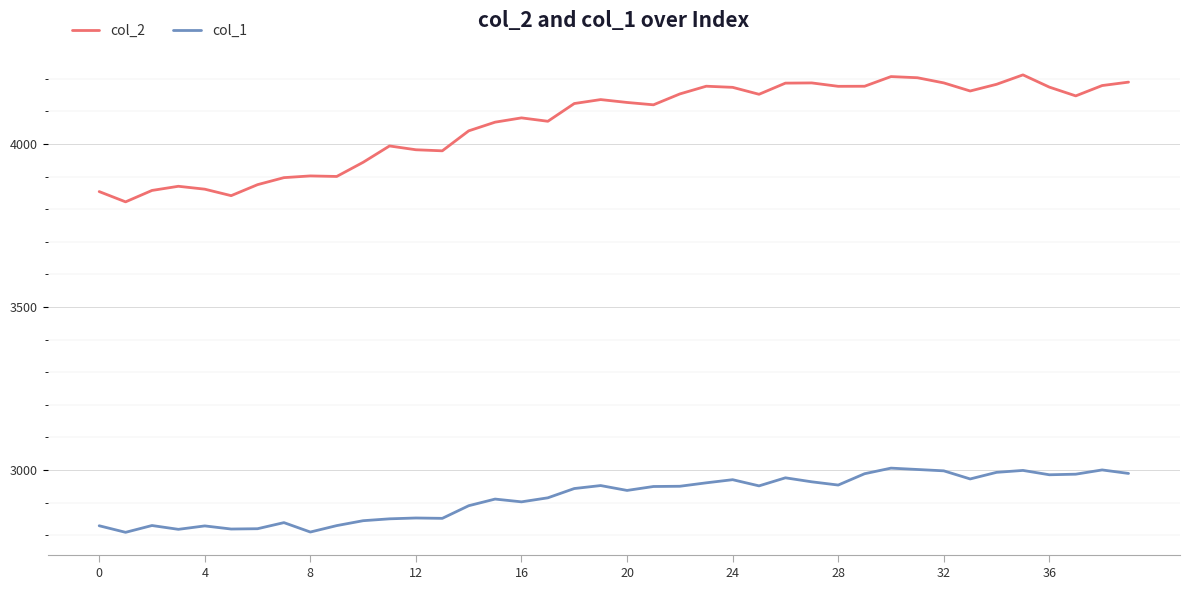

Which series has the largest range (max minus min)?

col_2